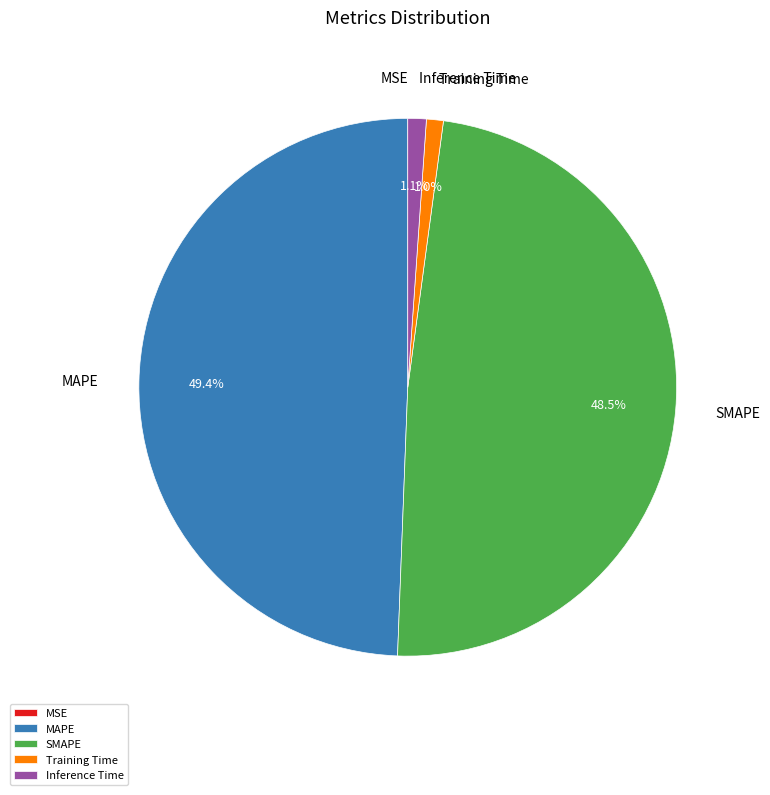

How much of the chart is everything except MAPE?

50.6%